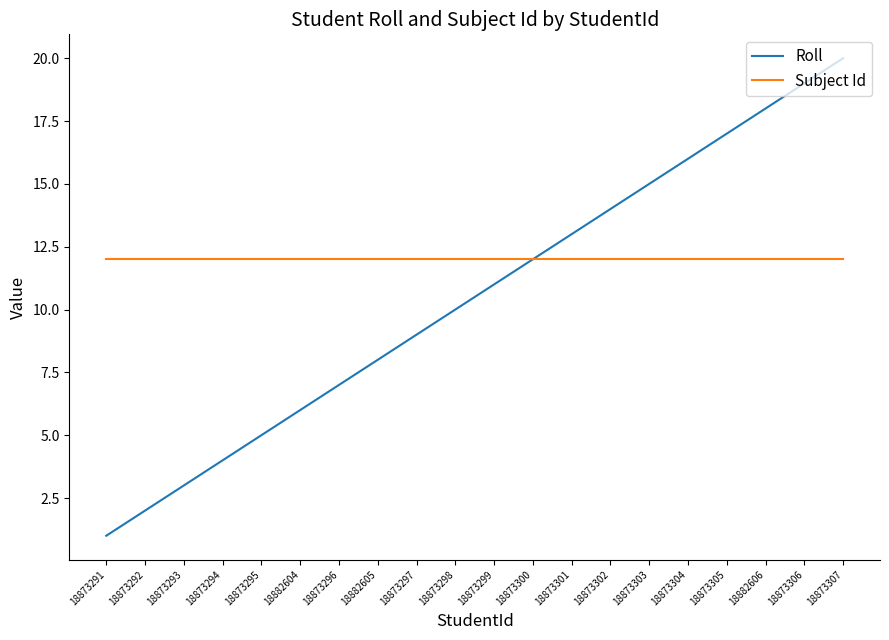

List the series in order of their peak value, lowest first.

Subject Id, Roll